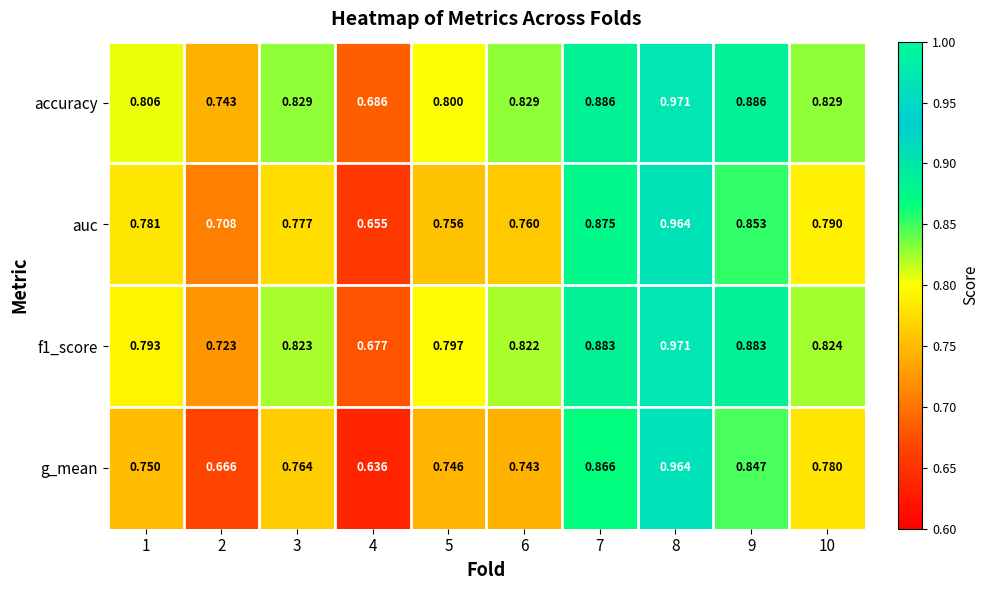

At how many categories does at least one series exceed 0?

10